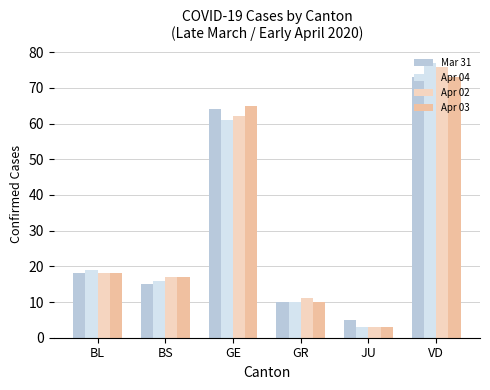

How many bars are there in total?

24